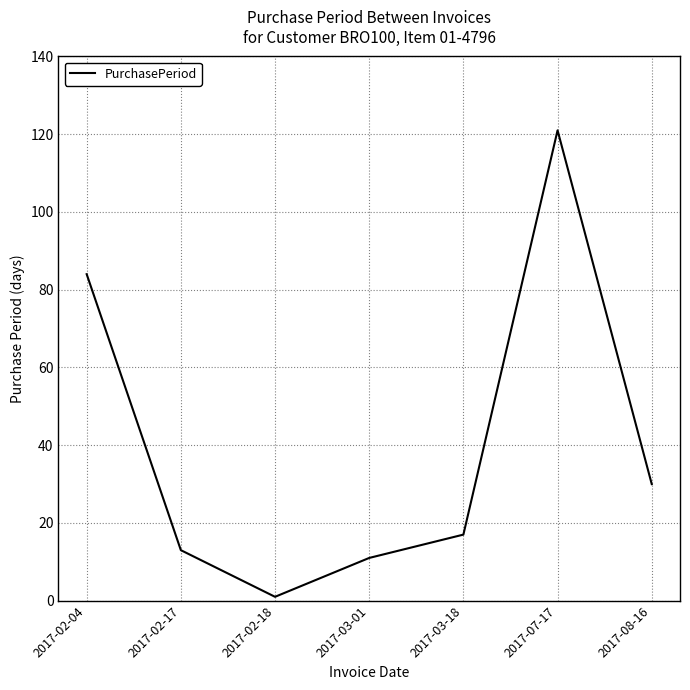

What is the ratio of the value at 2017-03-18 to the value at 2017-02-04?

0.2